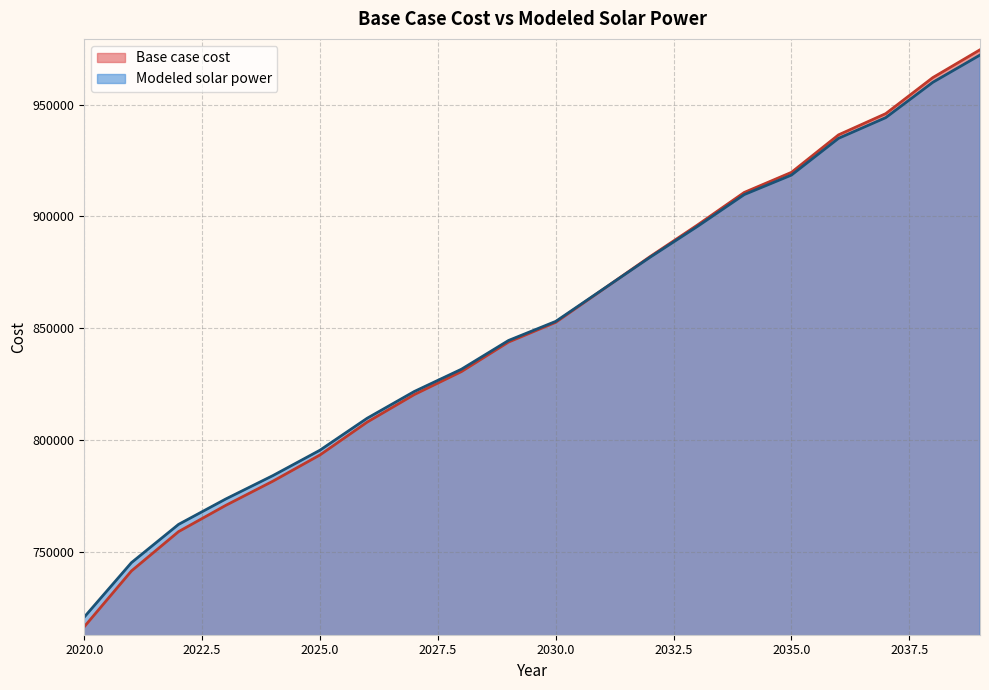

How many times do Base case cost and Modeled solar power cross each other?

1